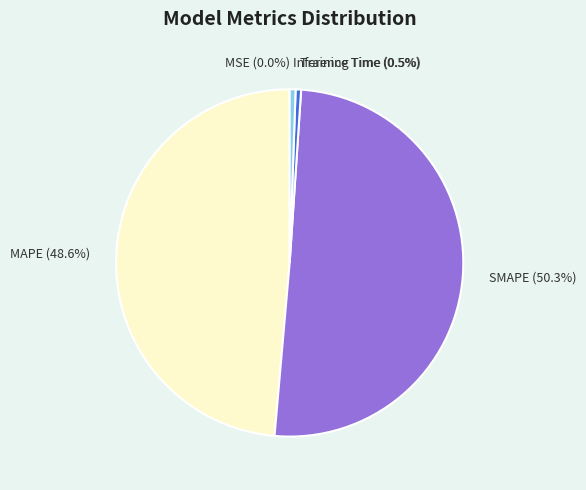

Is it true that SMAPE is 50% of the pie?

True